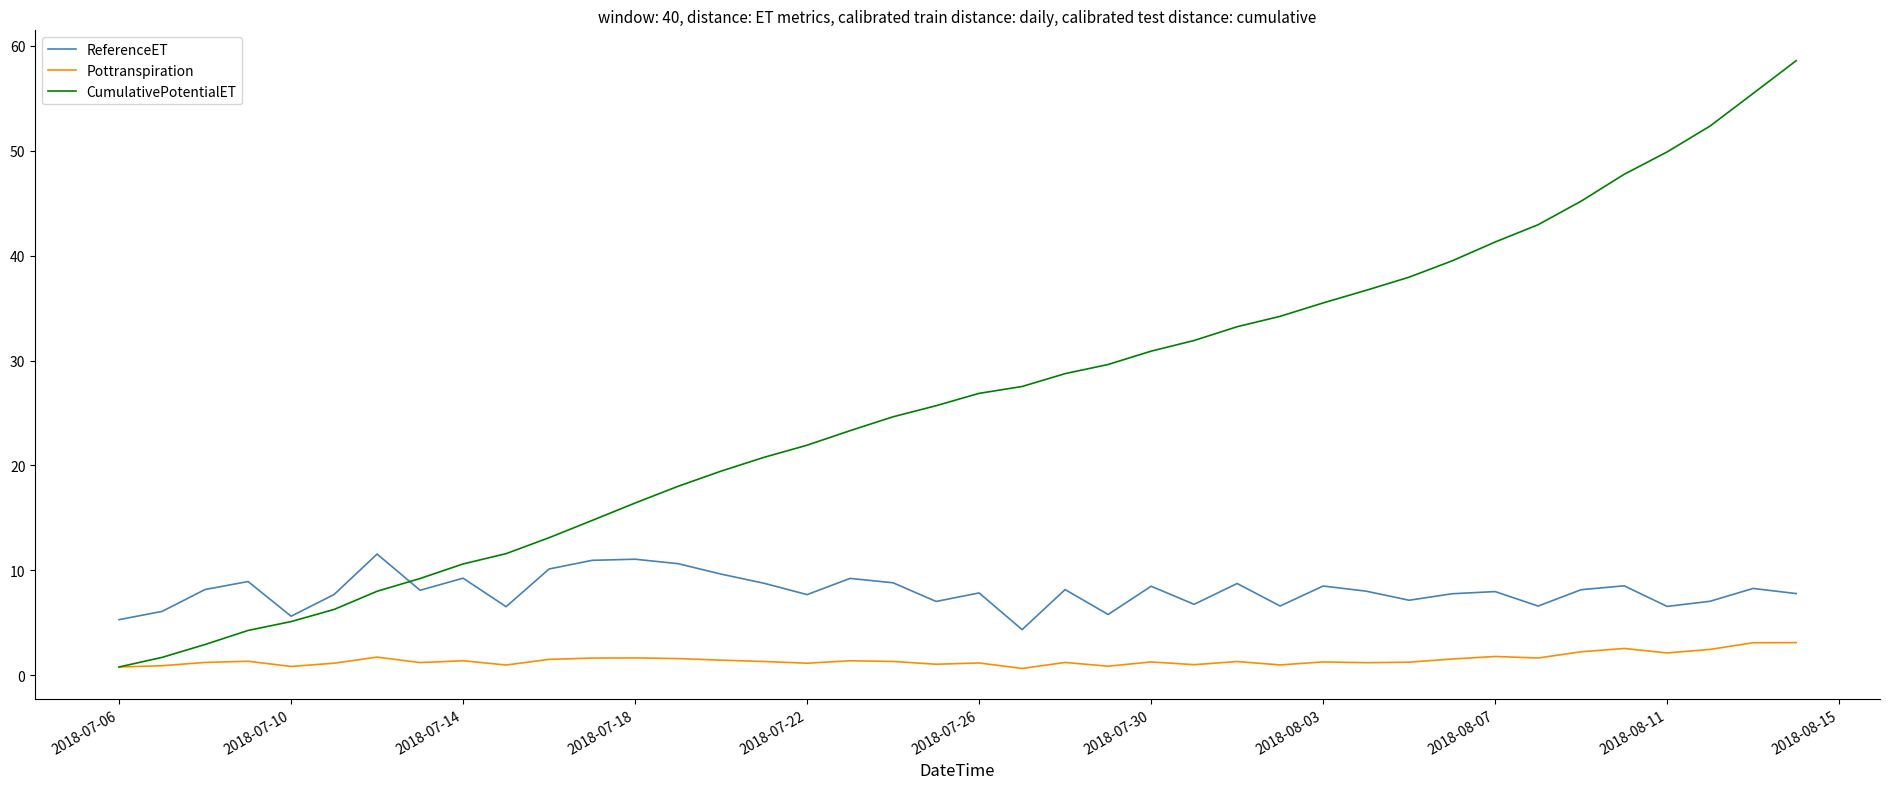

What are all the series names shown in the legend?

ReferenceET, Pottranspiration, CumulativePotentialET